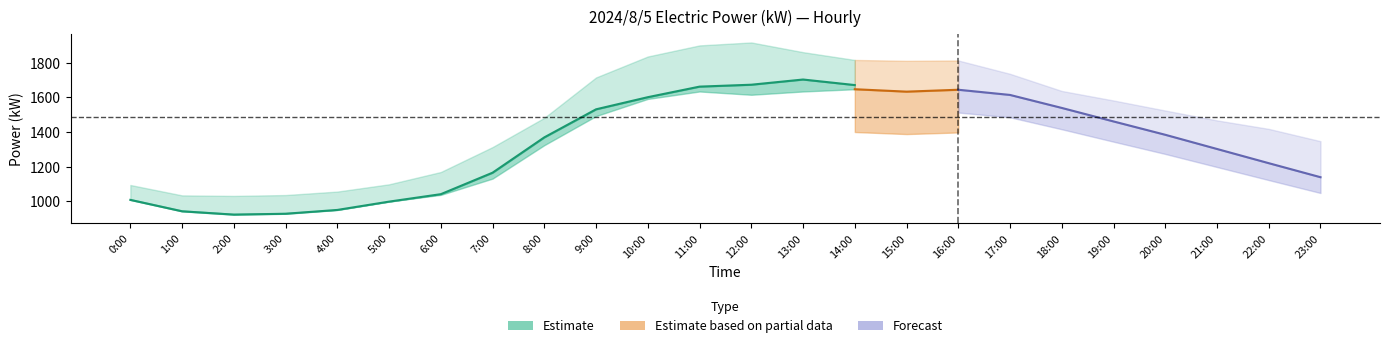

At which label does \ªl(kW) reach its minimum?

2:00